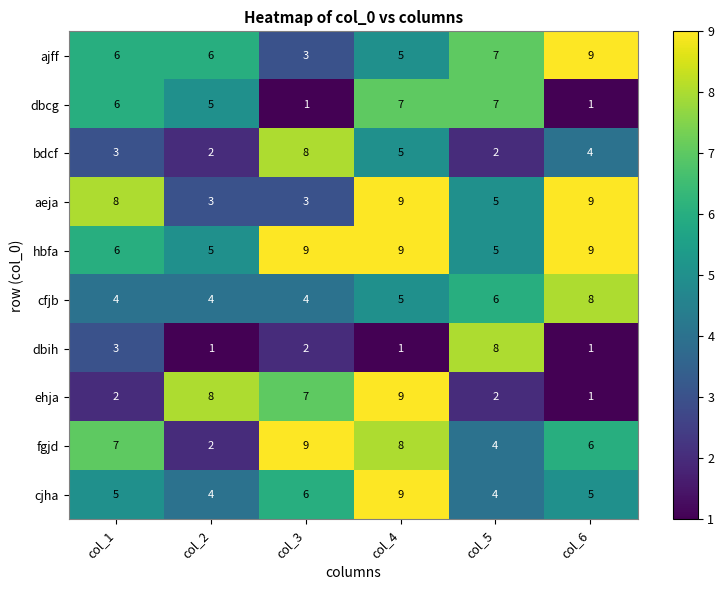

What is the maximum value shown in the chart?

9